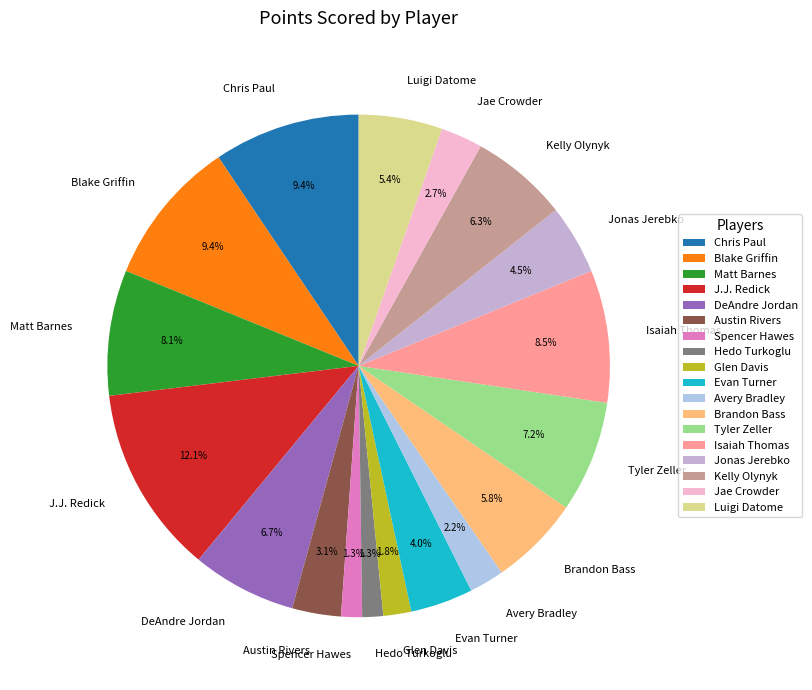

Is it true that Austin Rivers is 13% of the pie?

False